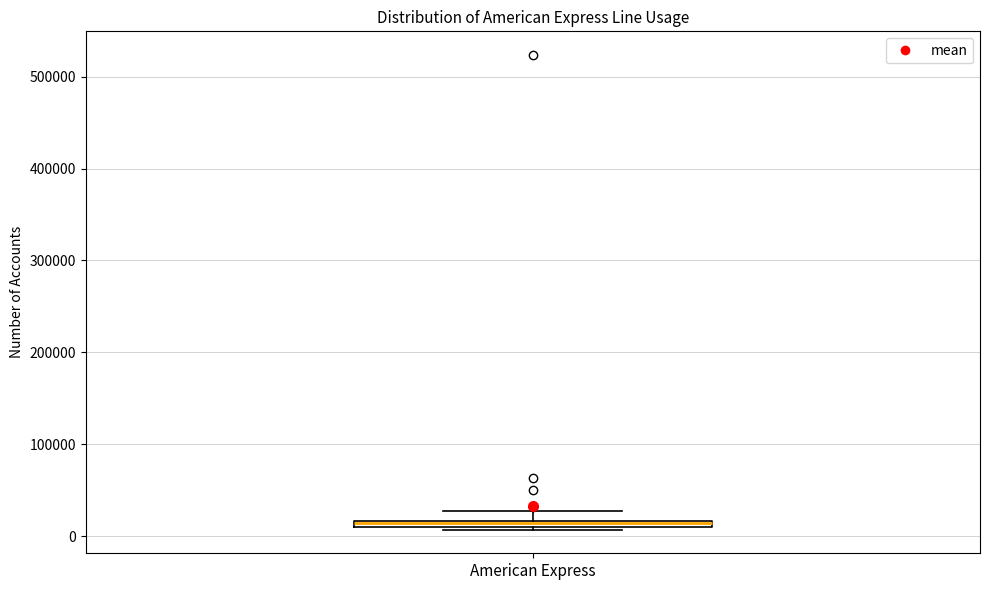

Where is the upper edge of the box for American Express on the y-axis? The values are not printed on the chart, so give them approximately, as read against the axis.

20000